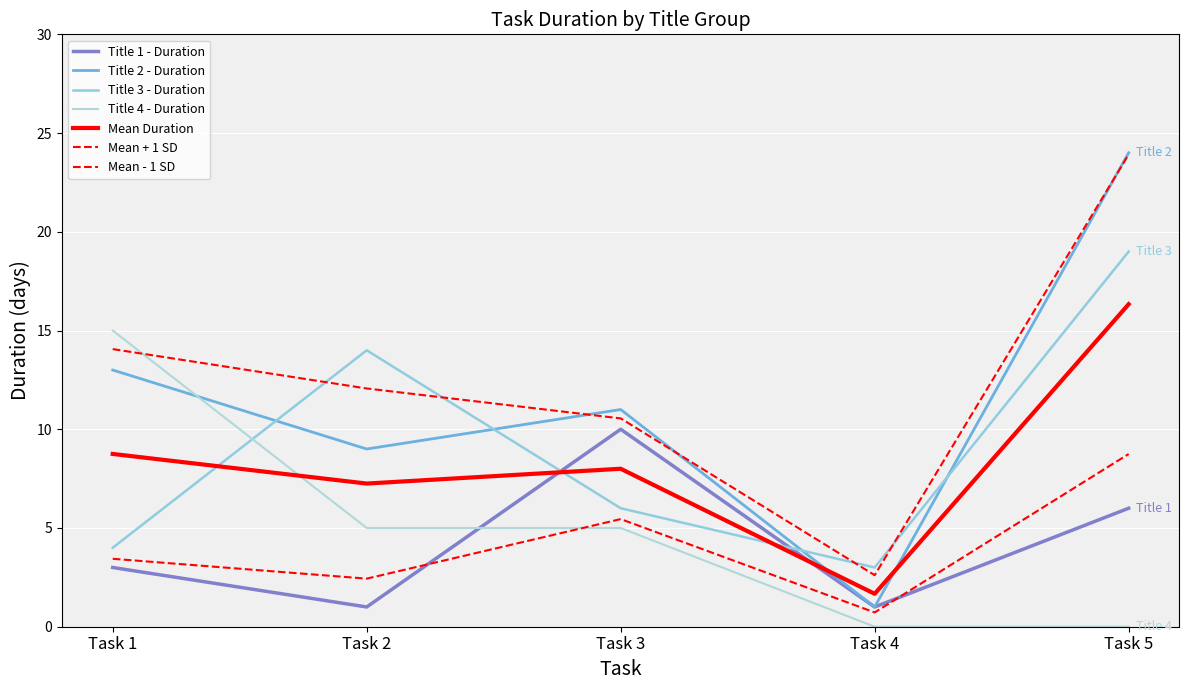

What is the difference between the maximum and minimum values in the Title 4 - Duration series?

15.0